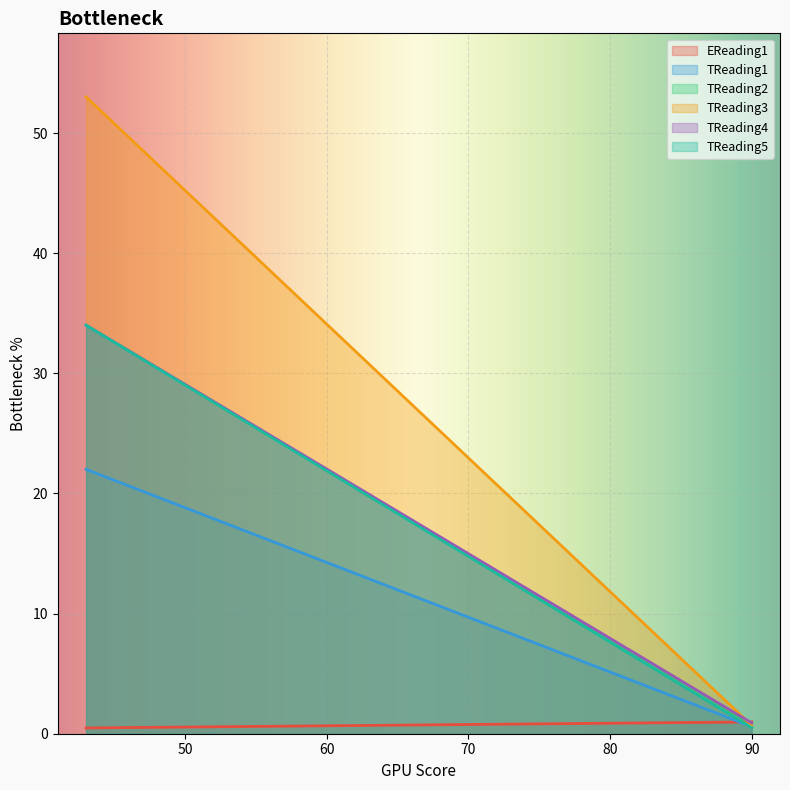

True or false: TReading5 has more than 1 interior local peaks.

False